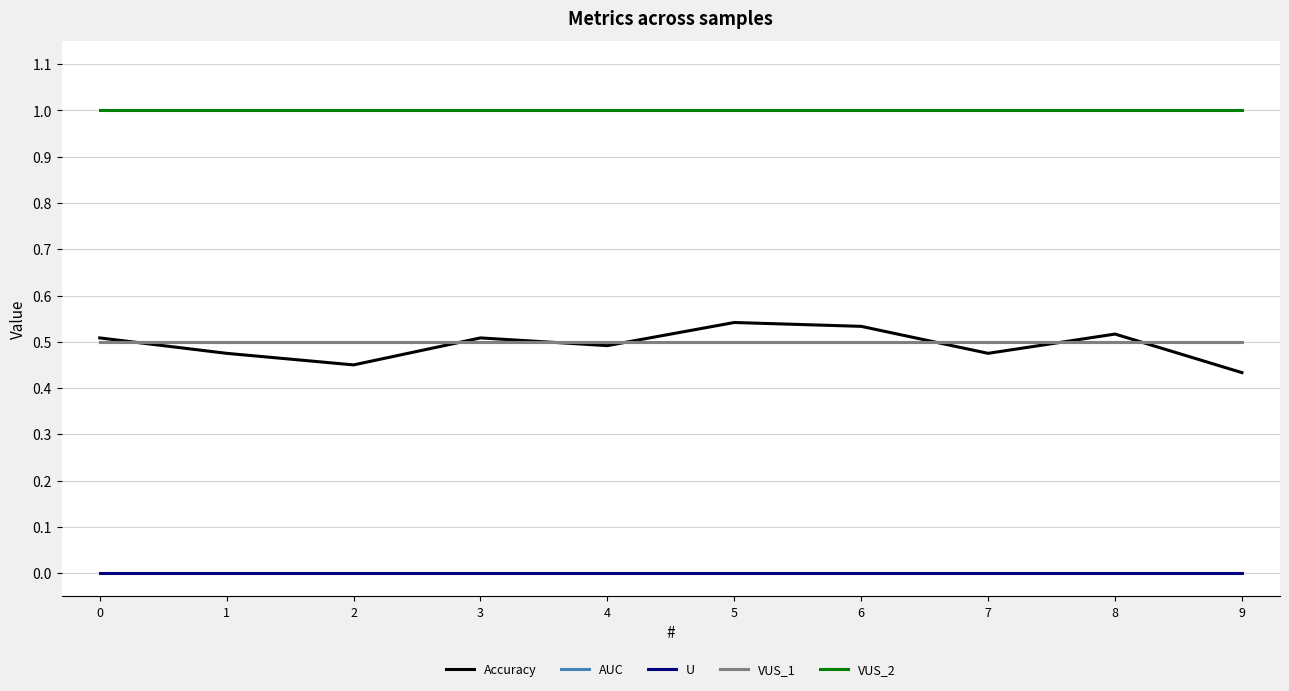

Which has a higher value, 7 or 4?

4